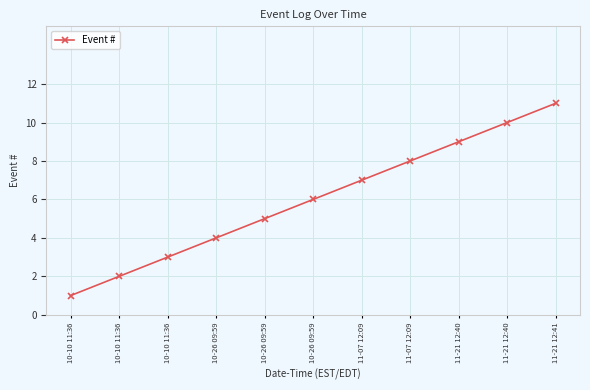

How many data points are less than 6?

5